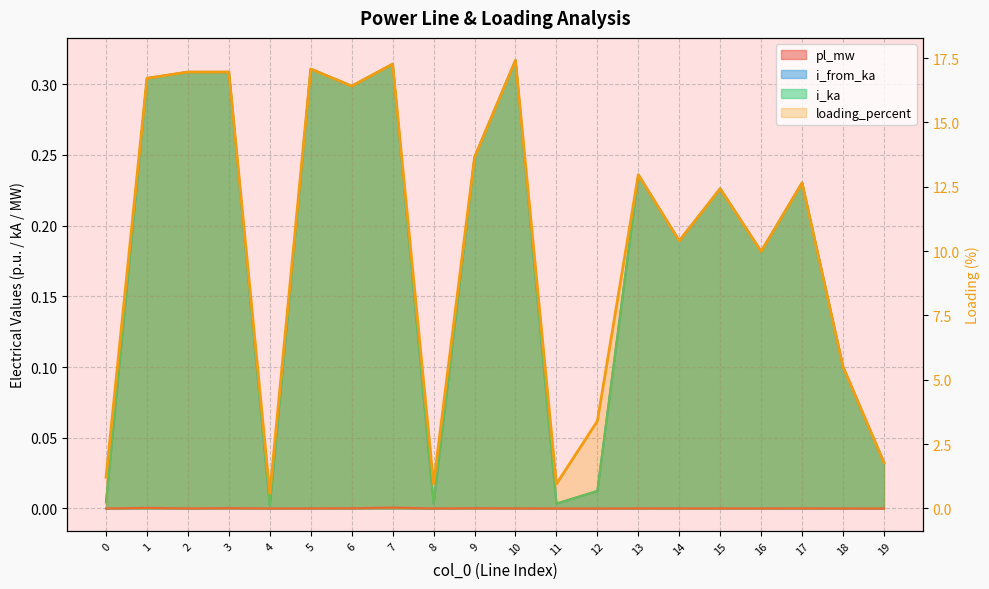

Which series has the widest spread of values?

loading_percent